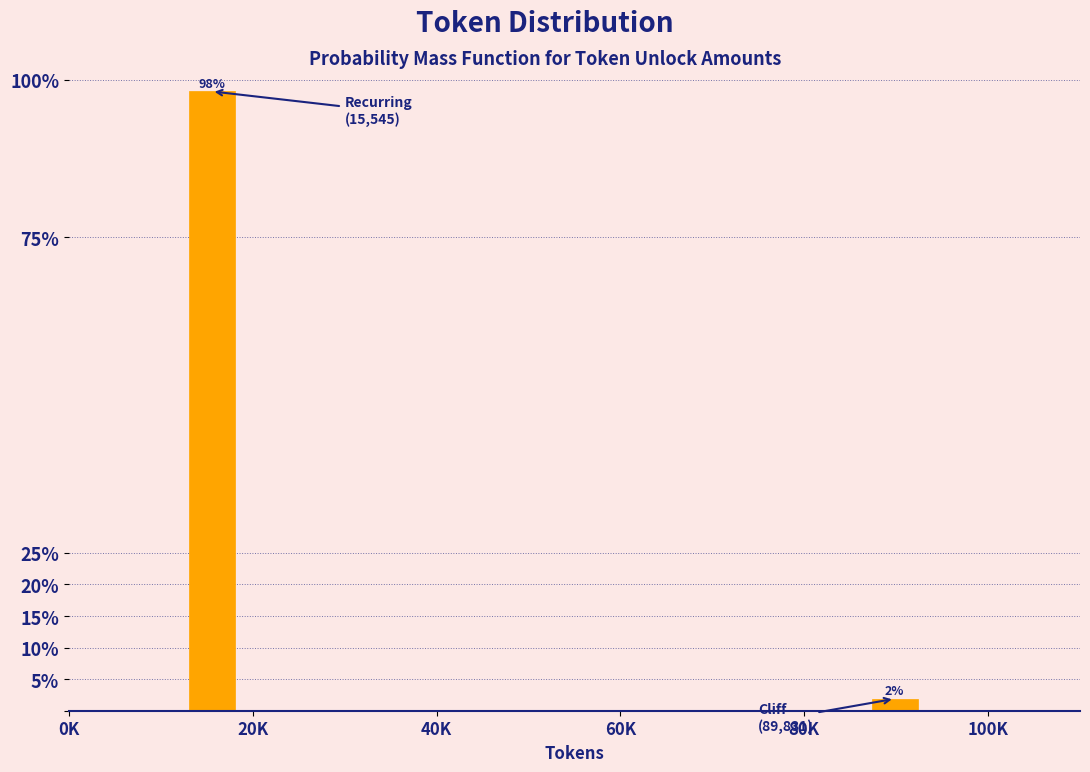

What is the sum of all values?

100.0